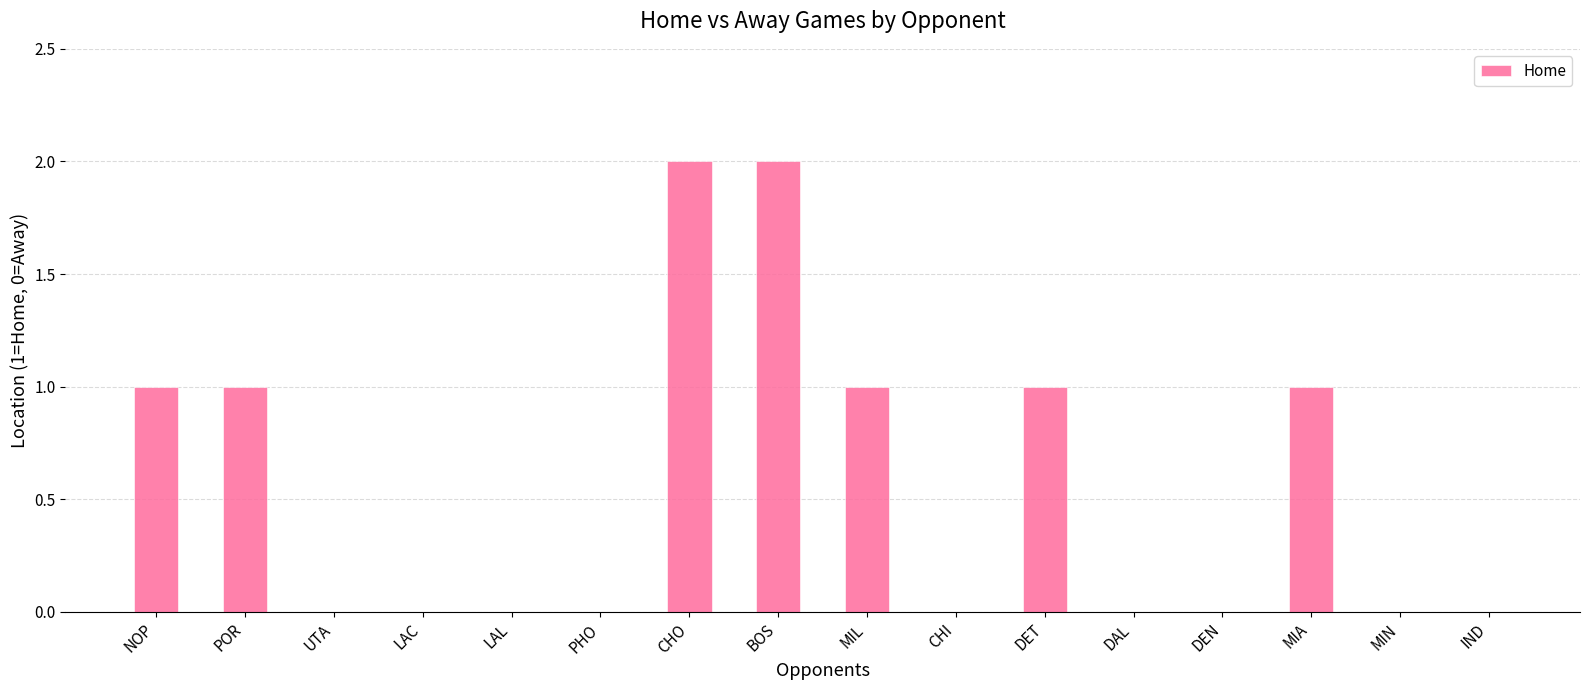

How many distinct data groups are displayed?

1